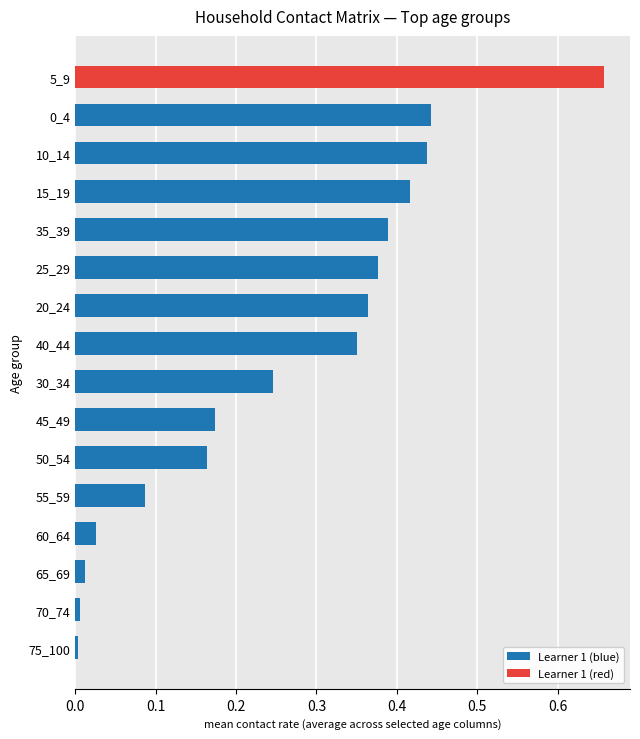

Is it true that the value at 40_44 is 0.5?

False